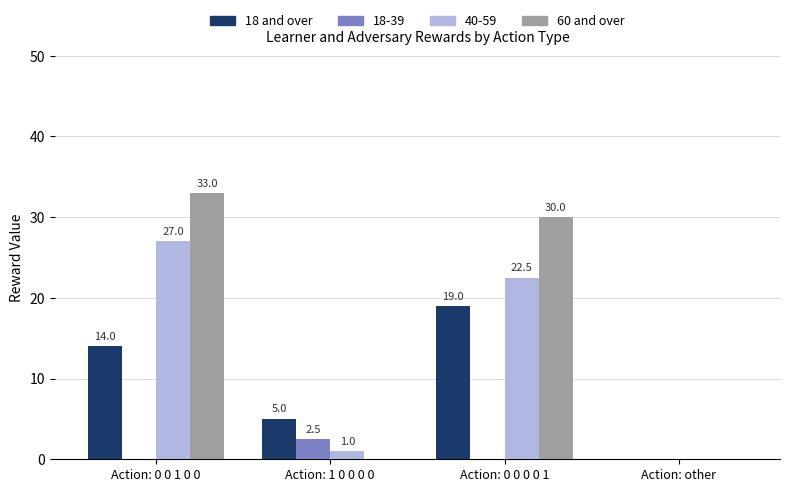

How many data points does each series have?

4